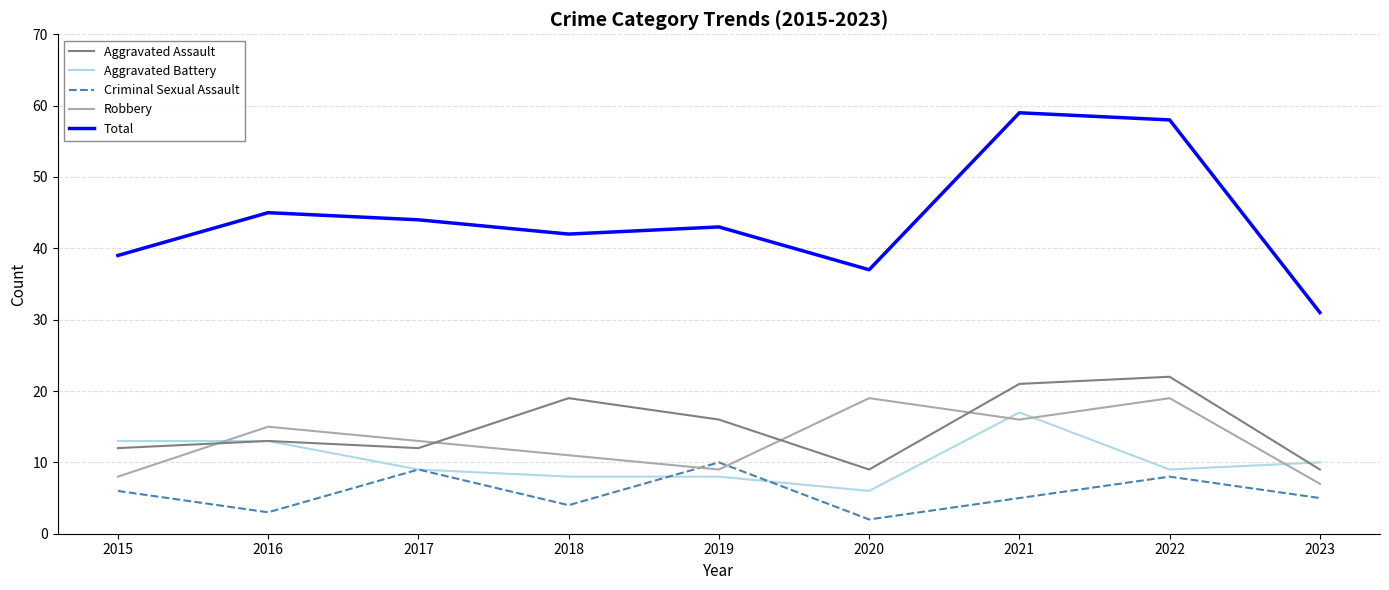

The value of Total at 2017 is 44. True or false?

True